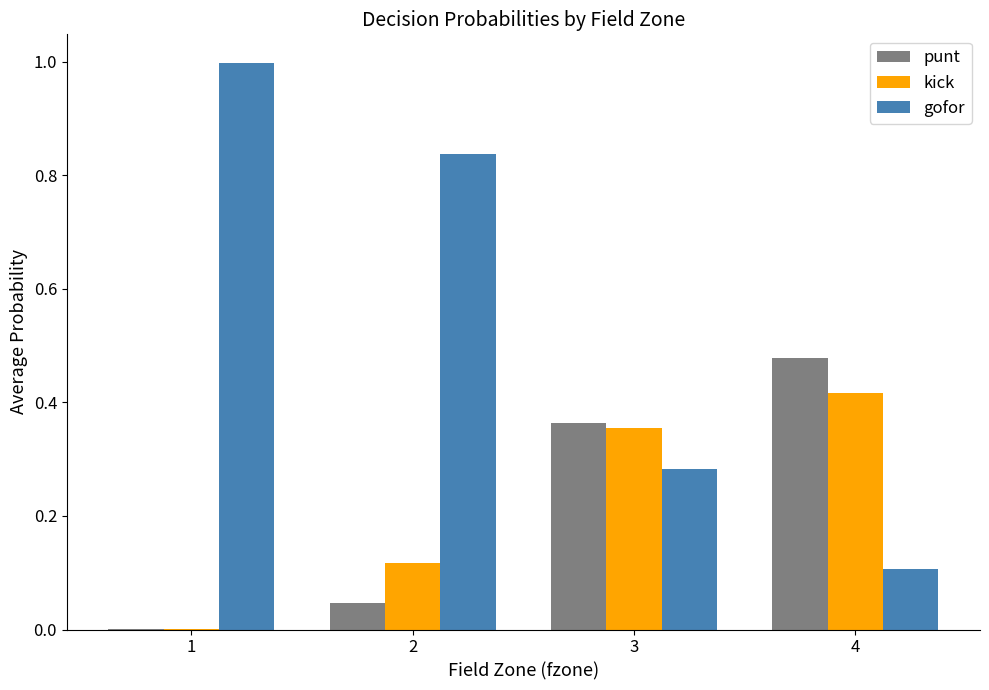

How many categories are shown in the chart?

4